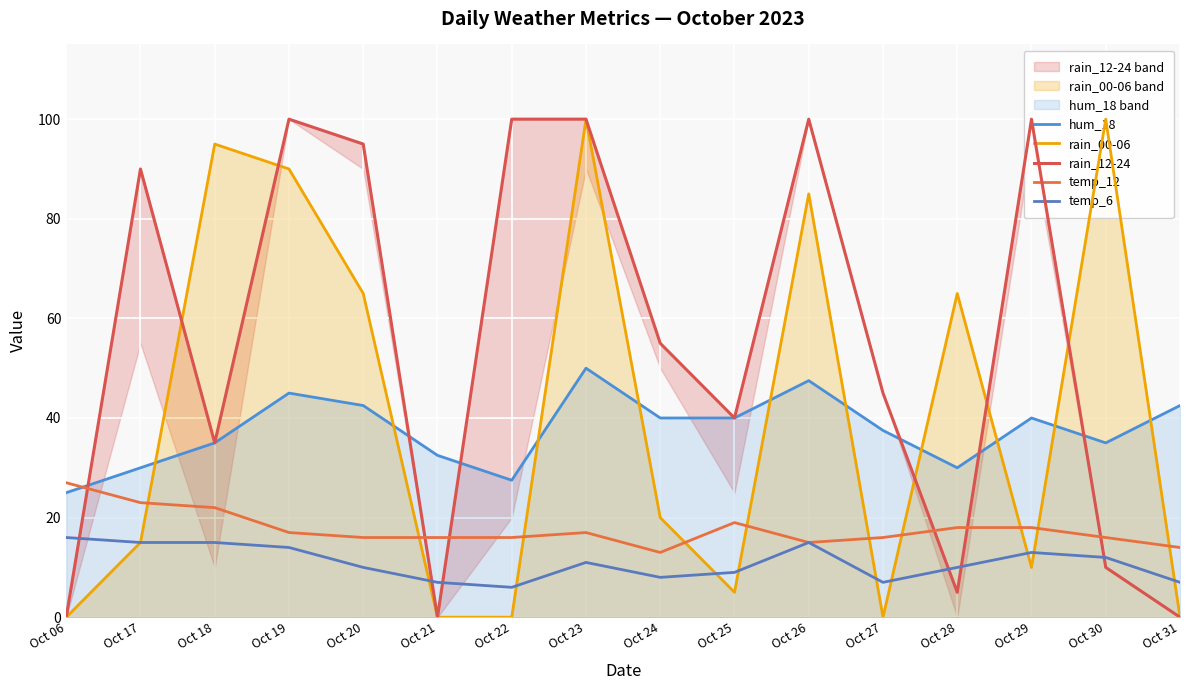

What is the highest value of the rain_00-06 series?

100.0